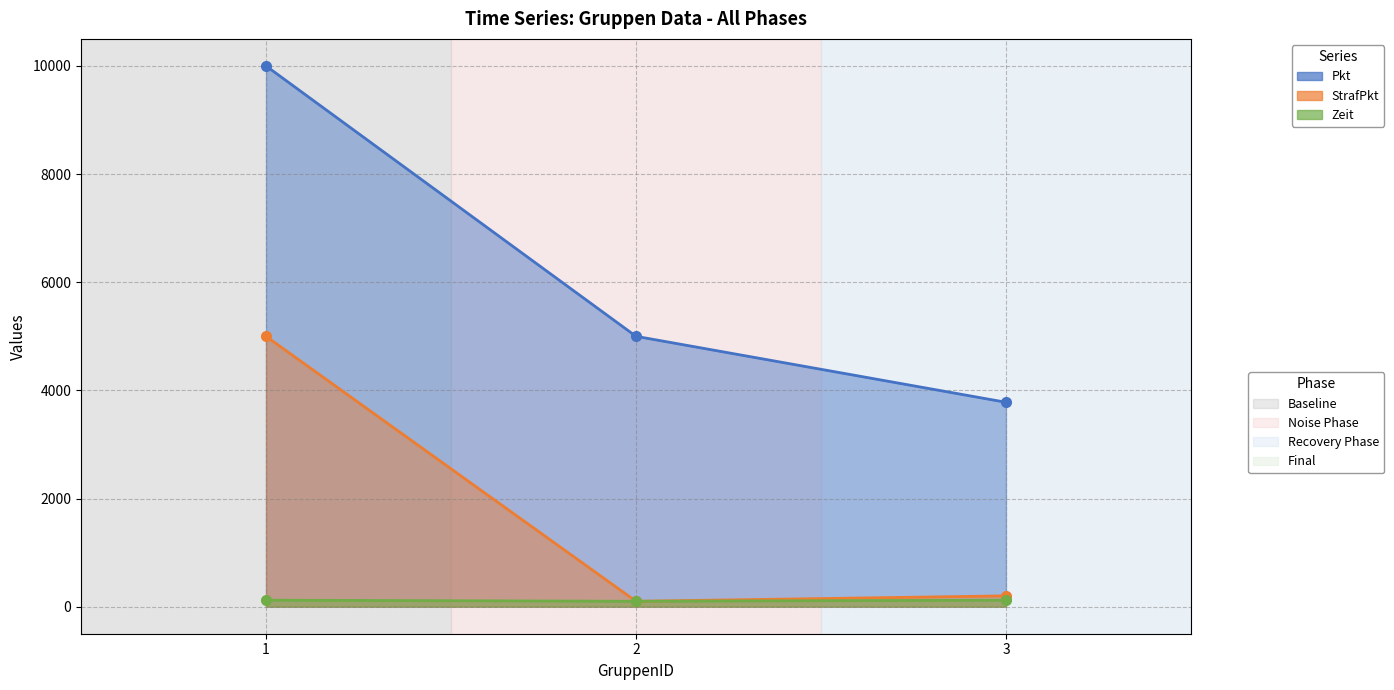

Reading right to left, what are all the values shown in this chart?

Pkt: 3780	5000	10000
StrafPkt: 200	100	5000
Zeit: 120	100	120